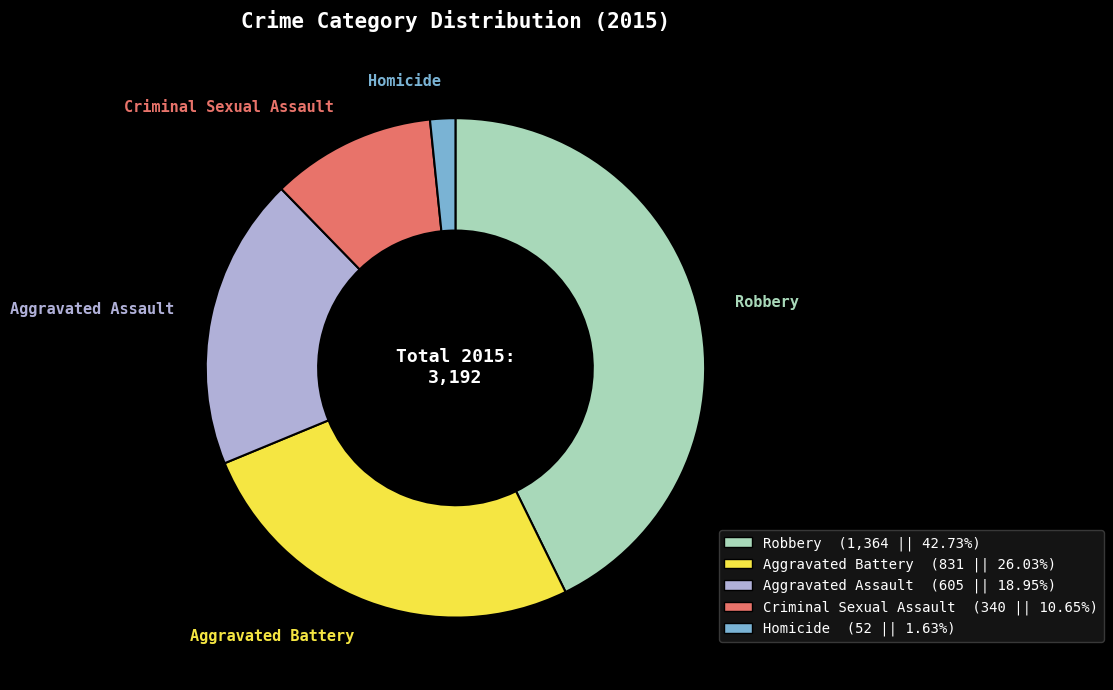

Combined, do Criminal Sexual Assault (340 || 10.65%) and Homicide (52 || 1.63%) account for over 50%?

No